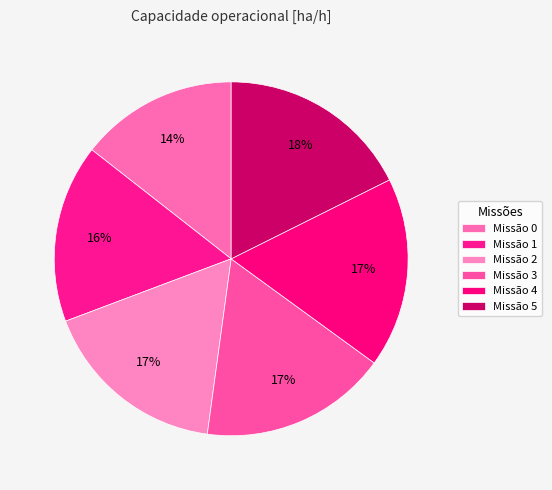

Count the number of slices in the pie.

6